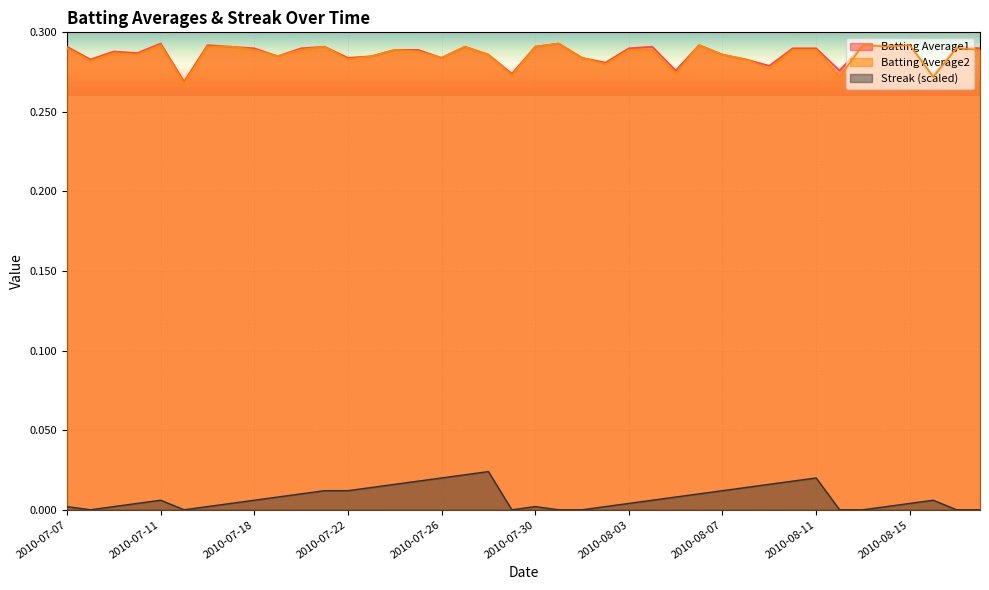

At which category does Batting Average1 reach its first local valley?

2010-07-08